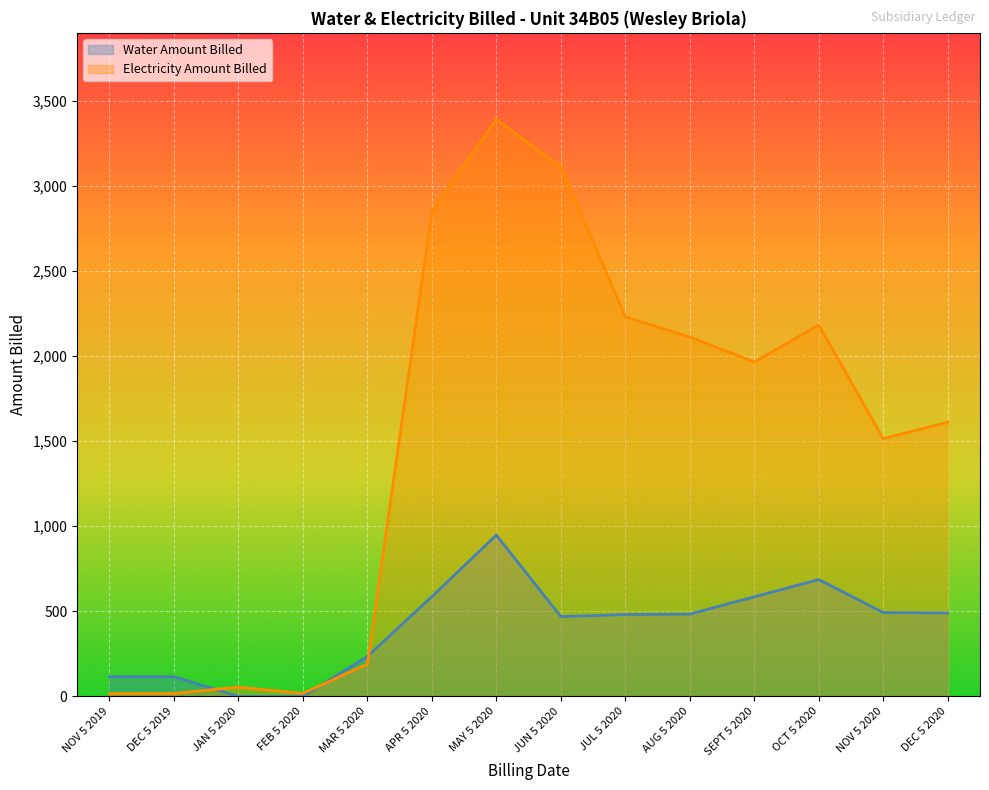

What is the average value of the Water Amount Billed series?

406.4